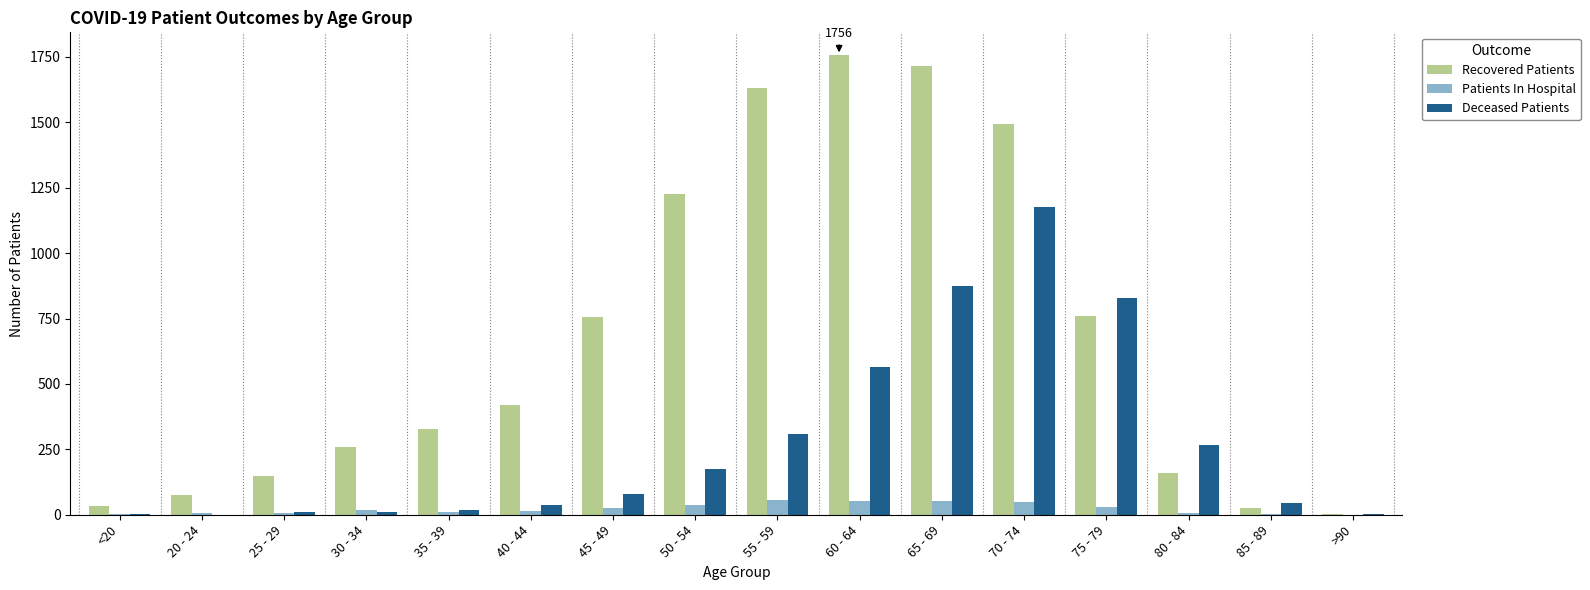

Which series changed the most between 65 - 69 and 80 - 84?

Recovered Patients